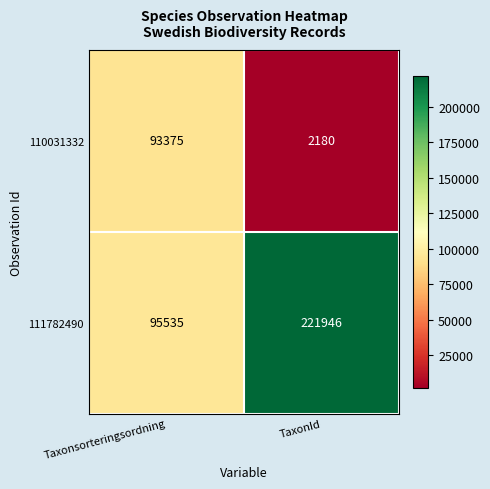

Is the value of 110031332 at Taxonsorteringsordning greater than the value of 111782490 at TaxonId?

No